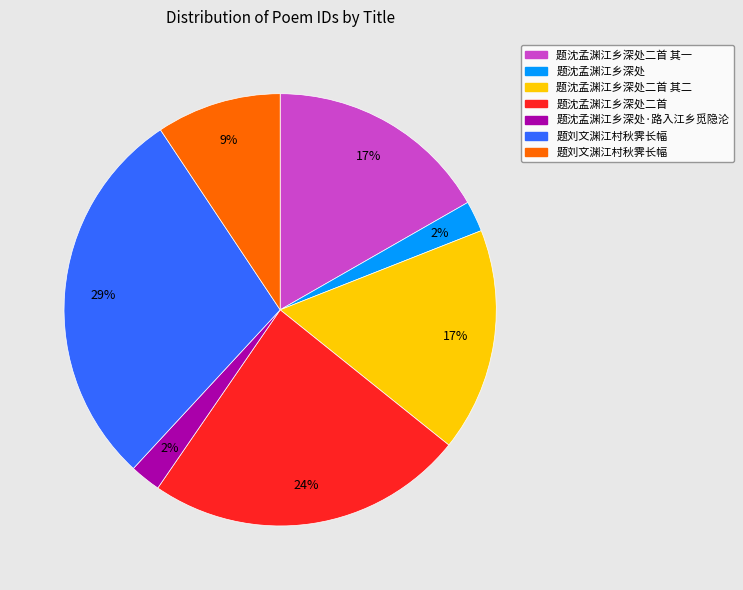

How many segments does this pie chart have?

7